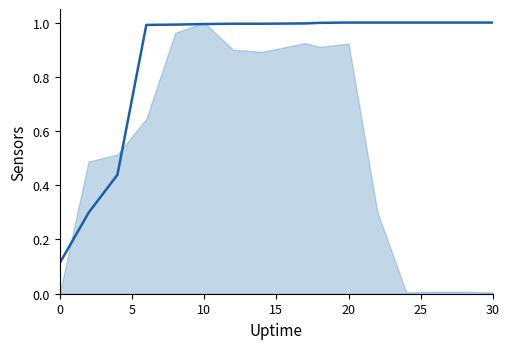

The chart shows a value of 1.0 at 30. True or false?

True